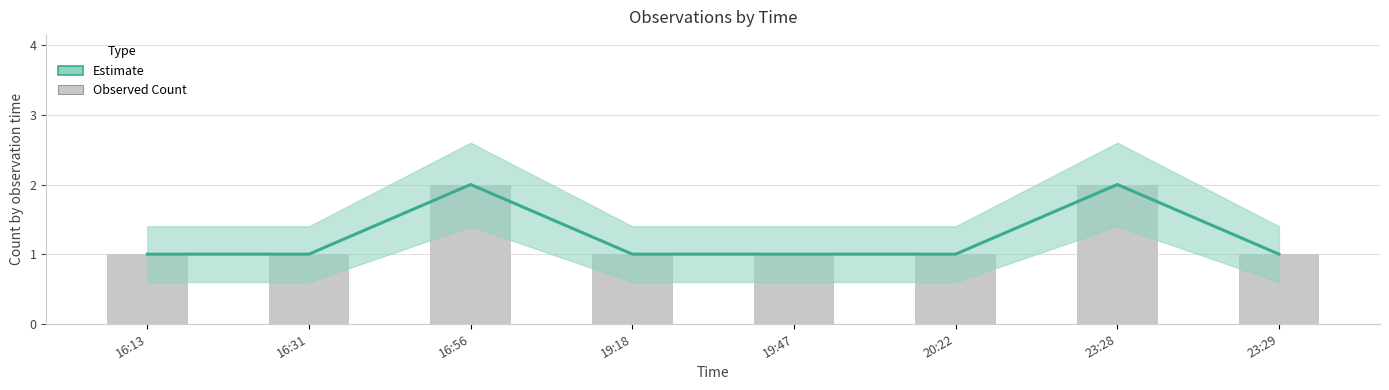

What is the label of the 8th bar from the right?

16:13